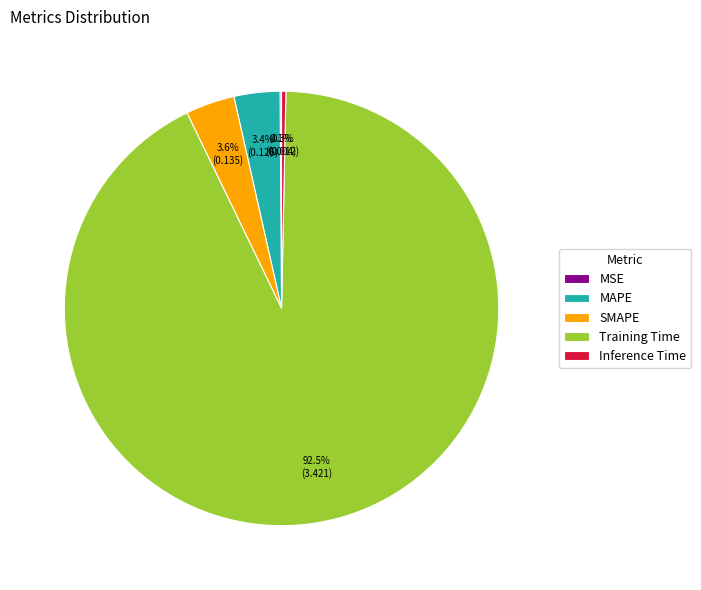

Is there any slice that represents more than half of the pie?

Yes